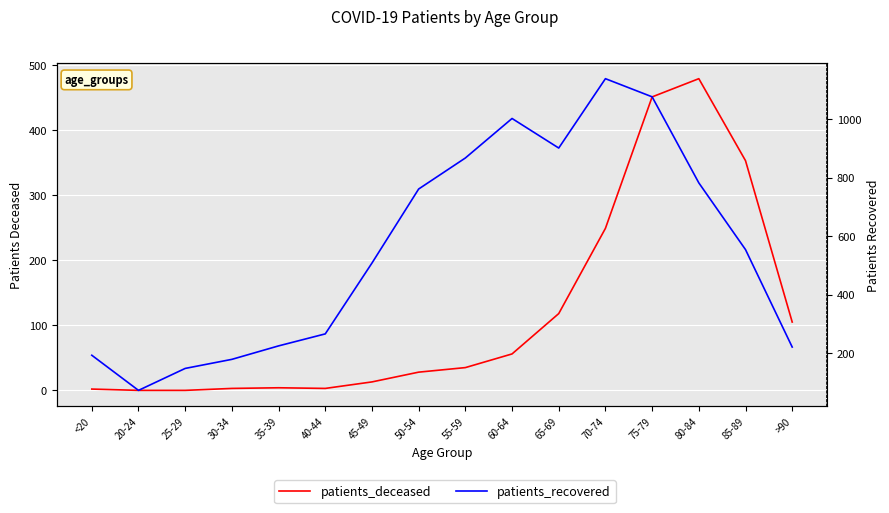

Reading right to left, extract all data points from this chart.

patients_deceased: 105	353	479	451	249	118	56	35	28	13	3	4	3	0	0	2
patients_recovered: 221	554	782	1076	1138	901	1002	867	761	508	266	225	179	148	73	193